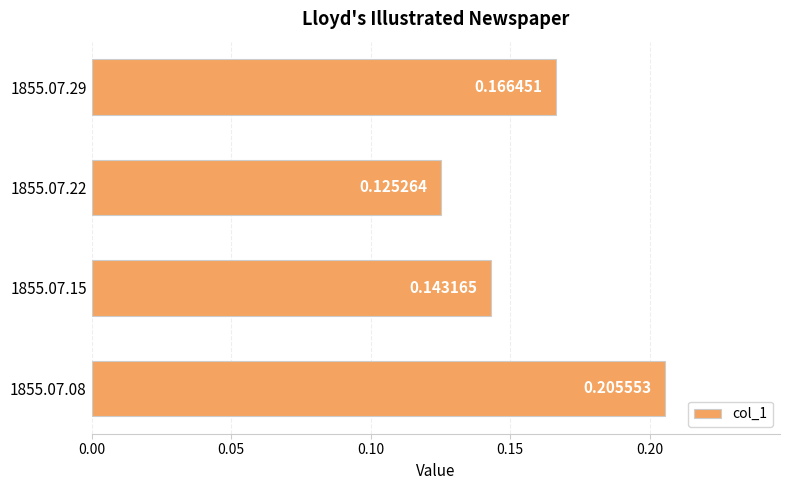

List the labels in order of value, smallest first.

1855.07.22, 1855.07.15, 1855.07.29, 1855.07.08